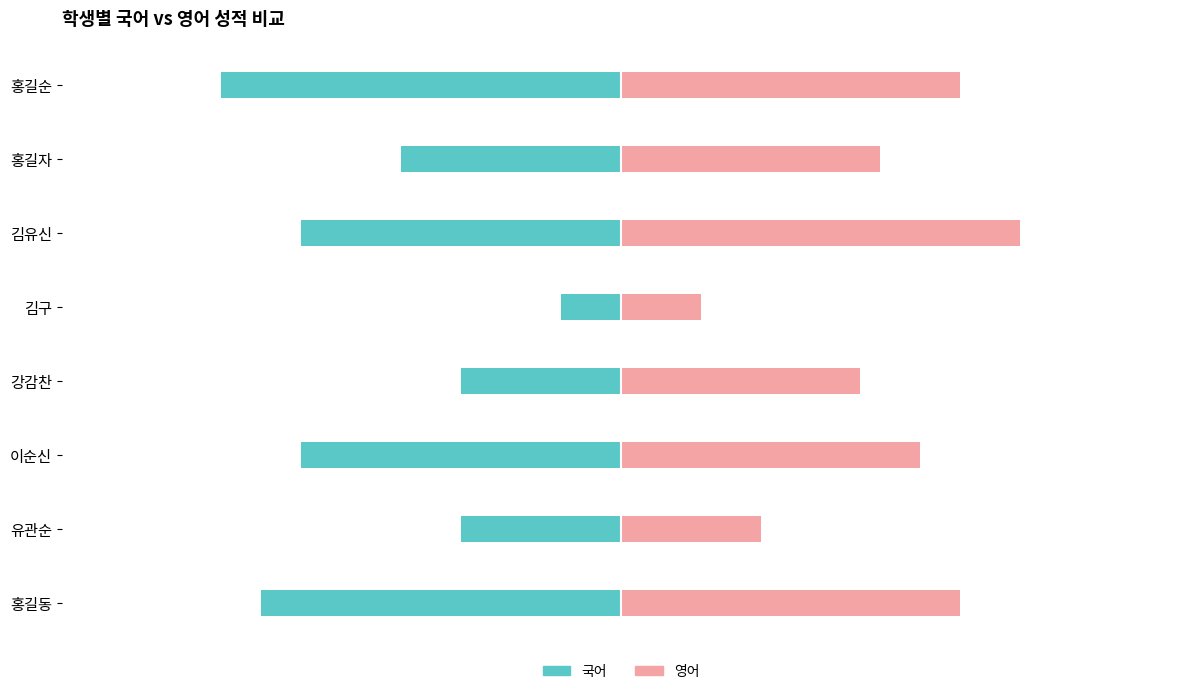

The value of 영어 at 이순신 is 18. True or false?

False